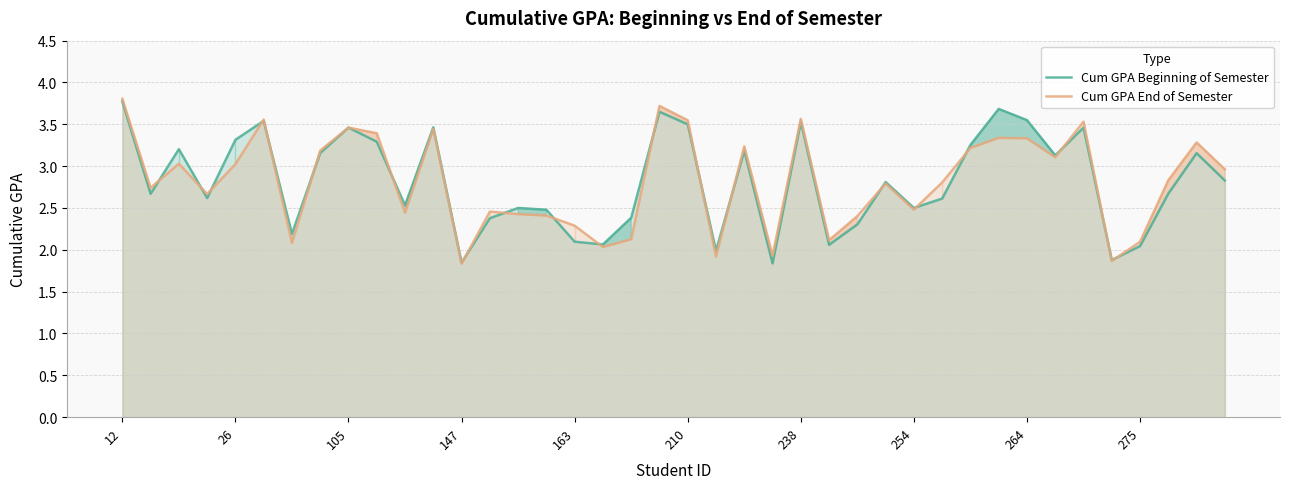

What is the maximum value for Cum GPA End of Semester?

3.8